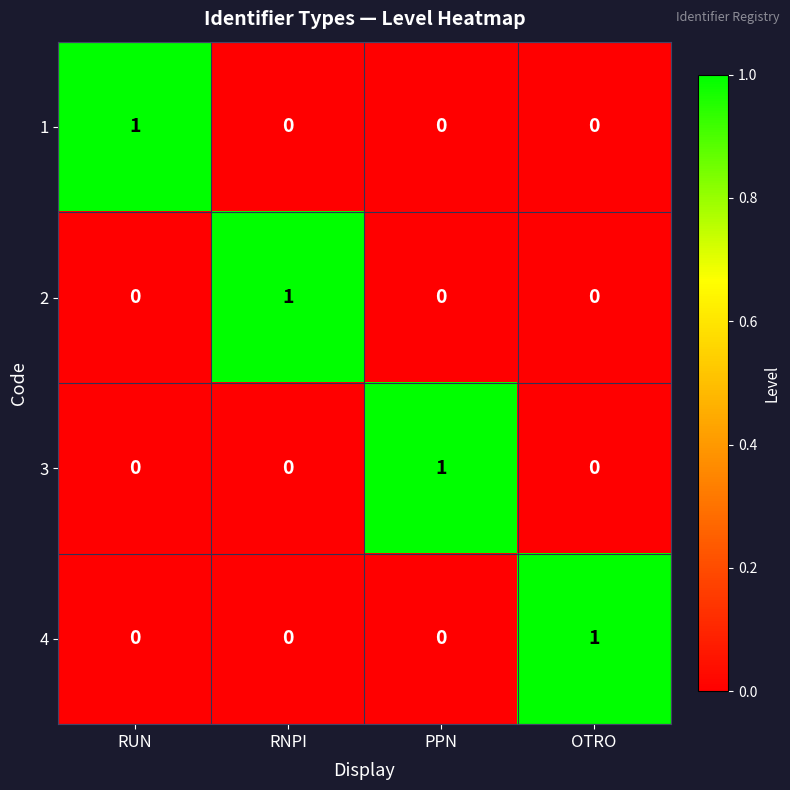

At how many categories does at least one series exceed 0?

4